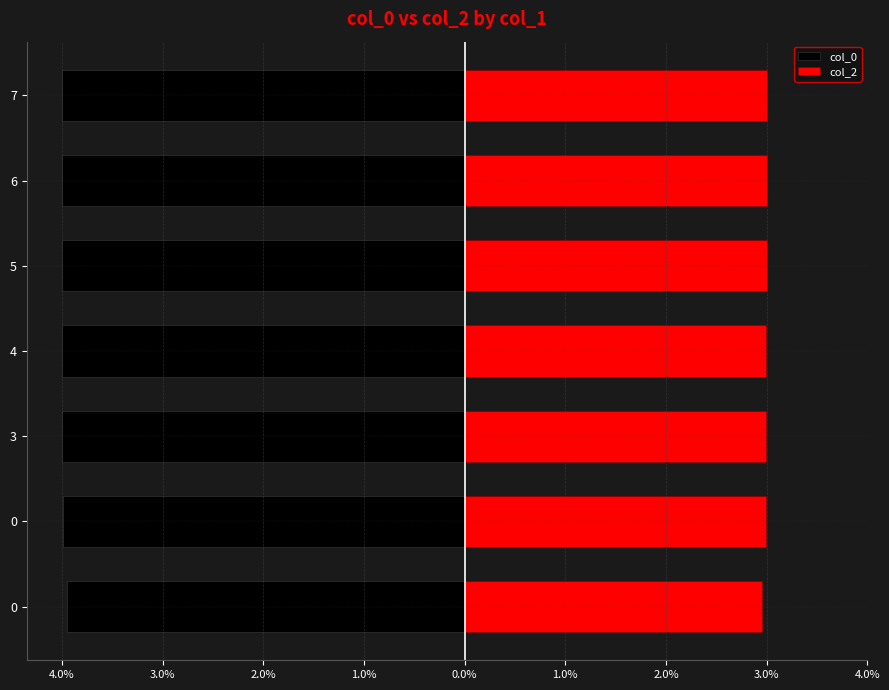

At 7, list the series in order from smallest to largest.

col_0, col_2